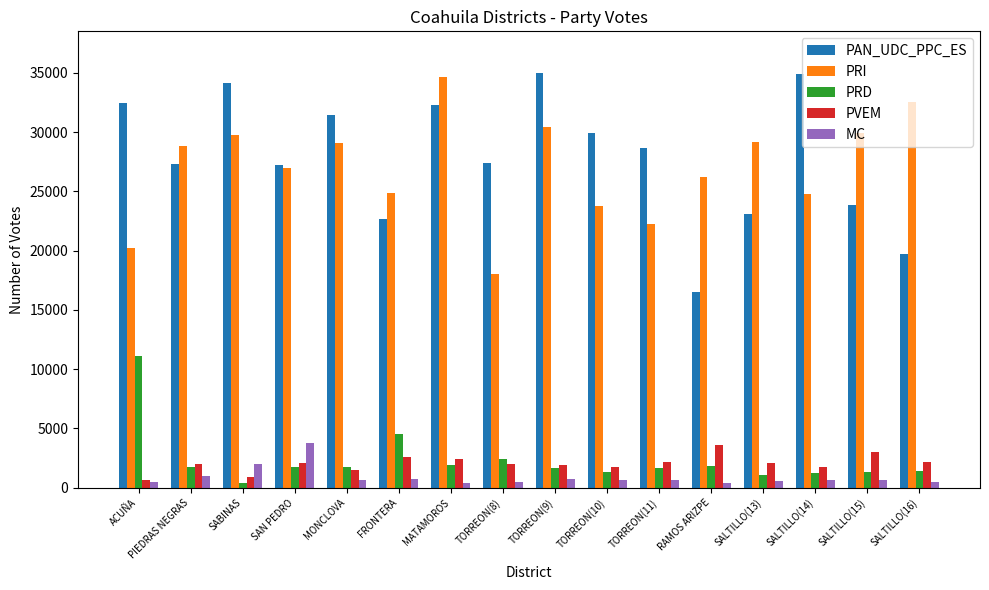

Is the value of MC at SALTILLO(16) greater than the value of PAN_UDC_PPC_ES at PIEDRAS NEGRAS?

No